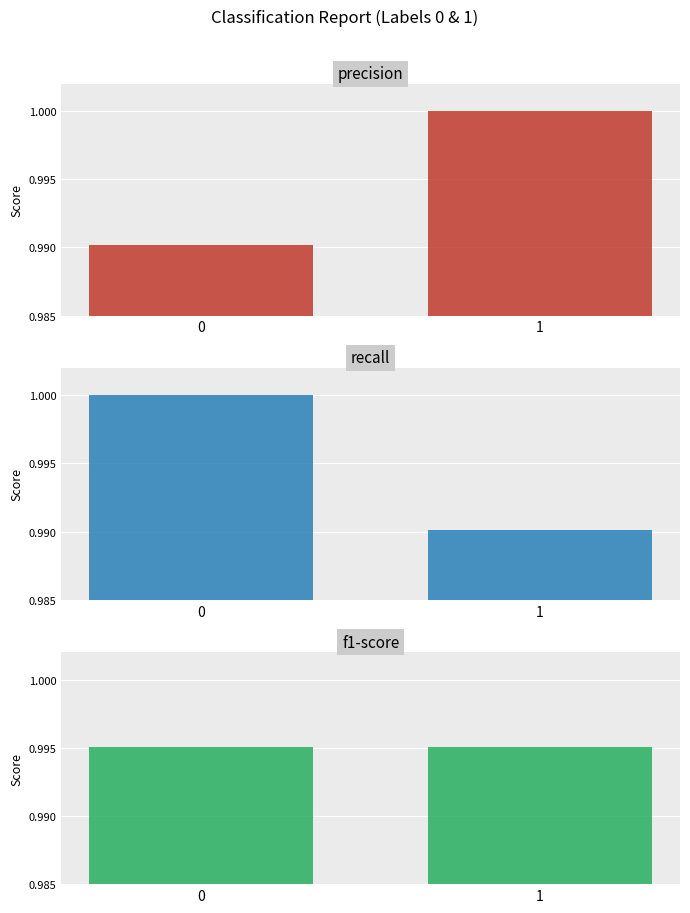

Are the bars horizontal?

No